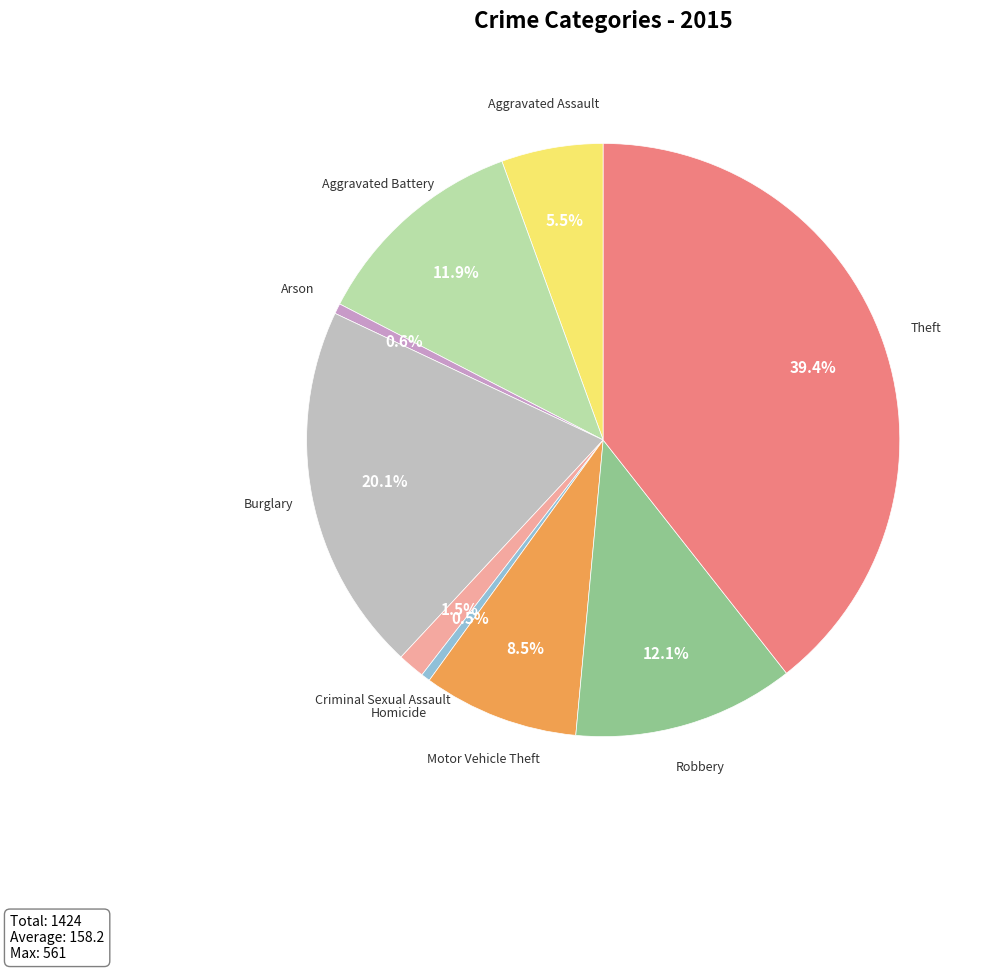

How many segments does this pie chart have?

9